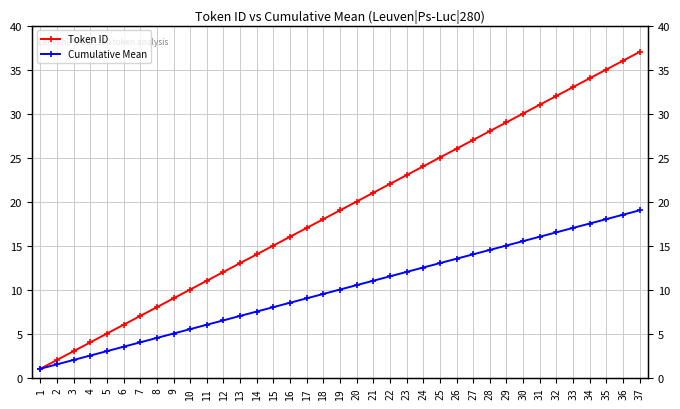

Is the value of Token ID at 19 greater than the value of Cumulative Mean at 7?

Yes